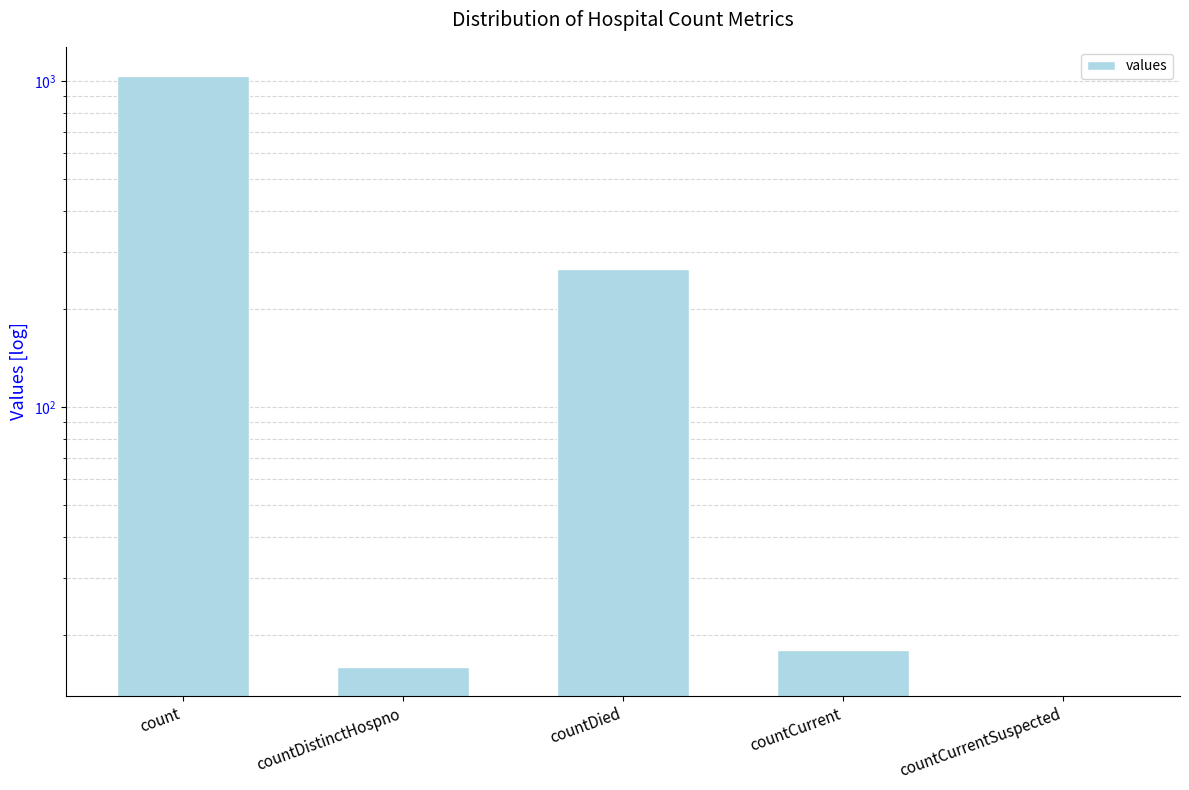

What is the approximate value at countDied, to the nearest 50?

250